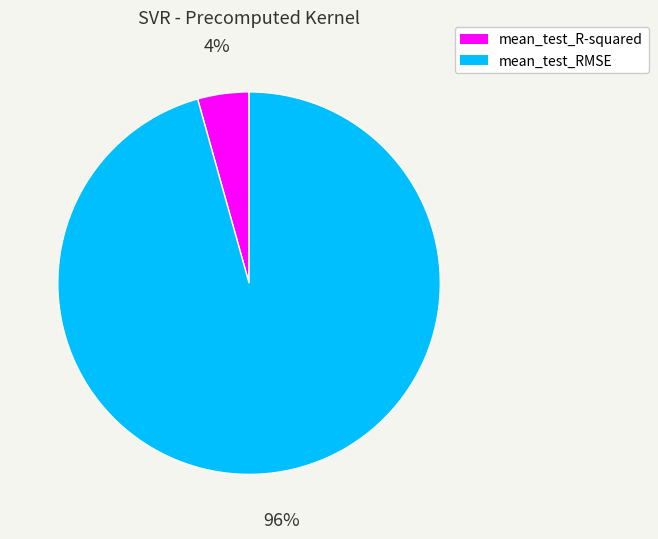

To the nearest percent, what is the combined percentage of mean_test_R-squared and mean_test_RMSE?

100%